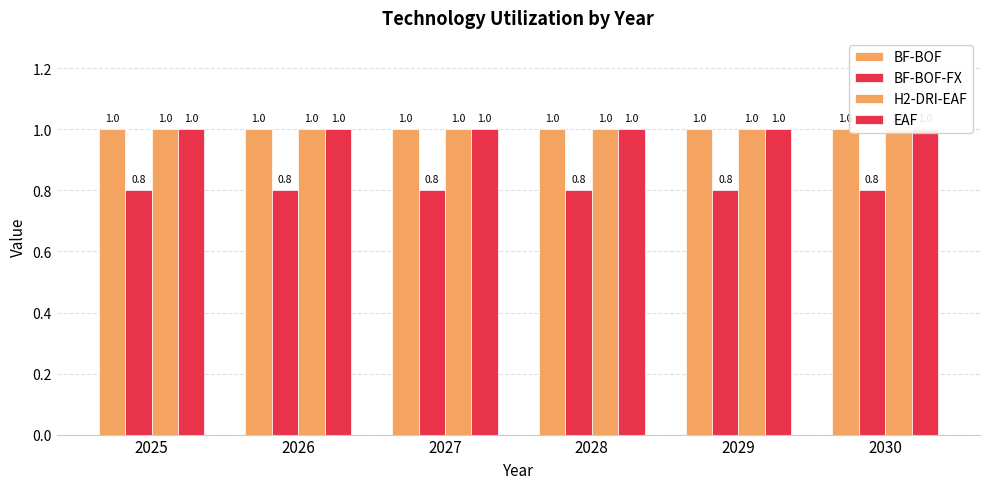

Which series has the largest range (max minus min)?

BF-BOF